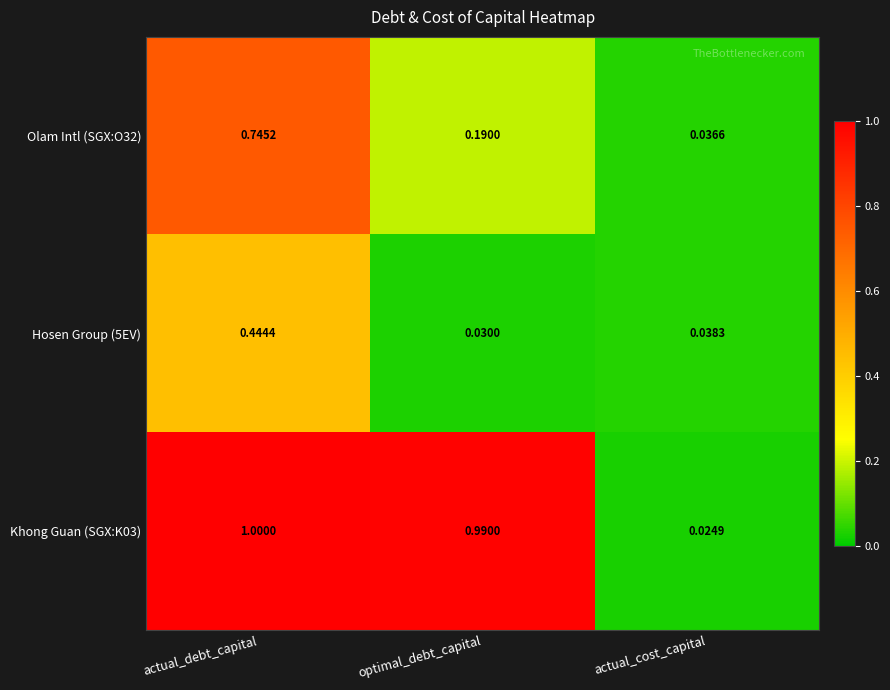

At which label does Khong Guan (SGX:K03) reach its minimum?

actual_cost_capital